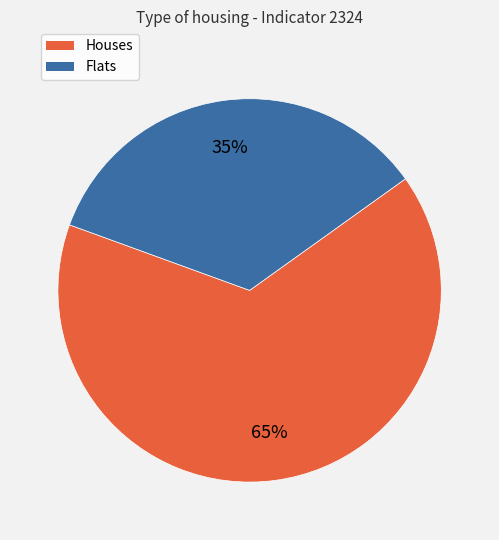

Does any single category account for the majority?

Yes